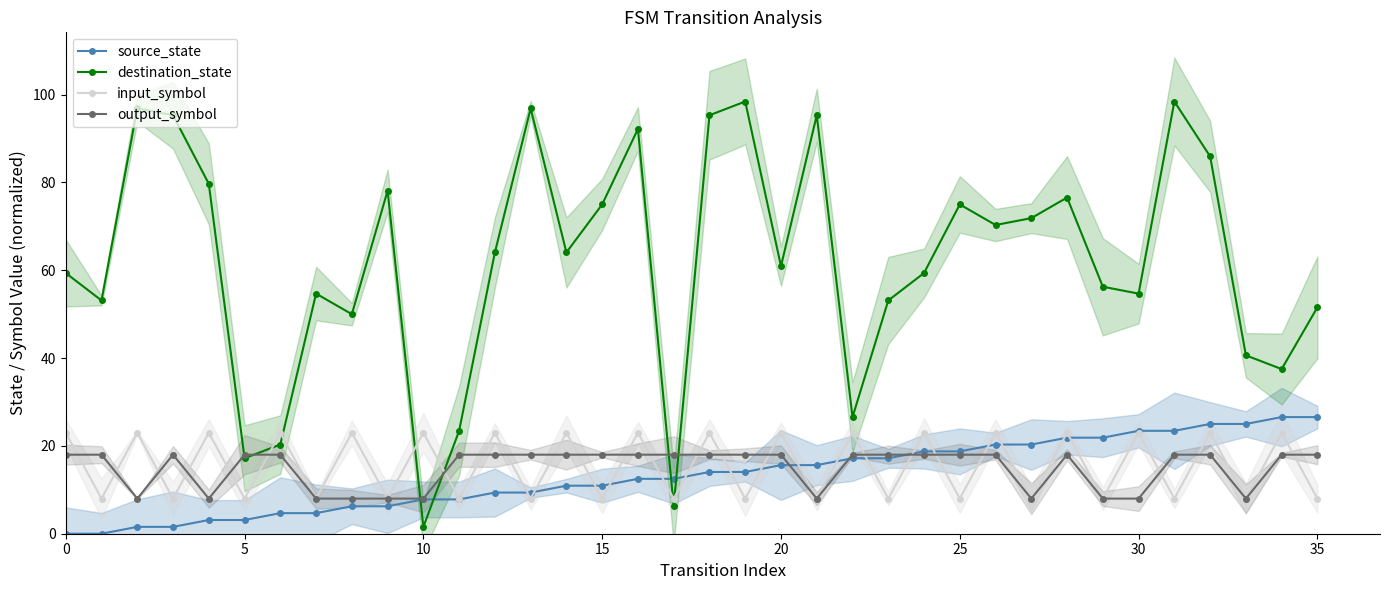

What is the difference between the maximum and minimum values in the output_symbol series?

10.0